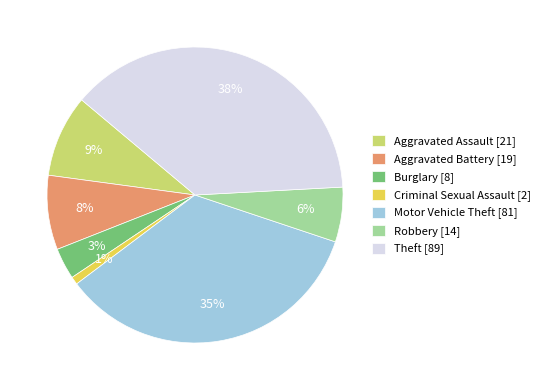

True or false: Criminal Sexual Assault [2] accounts for 1% of the total.

True